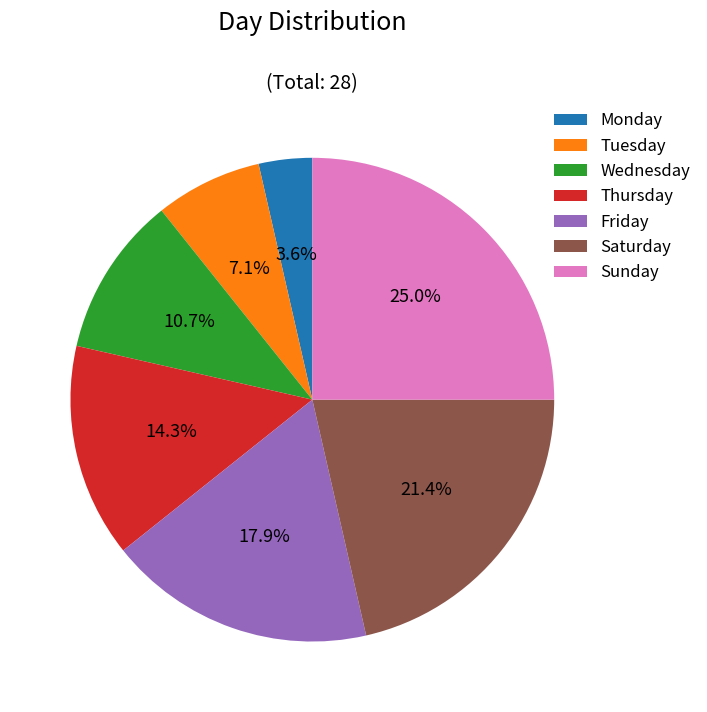

Does Thursday represent more than half of the total?

No